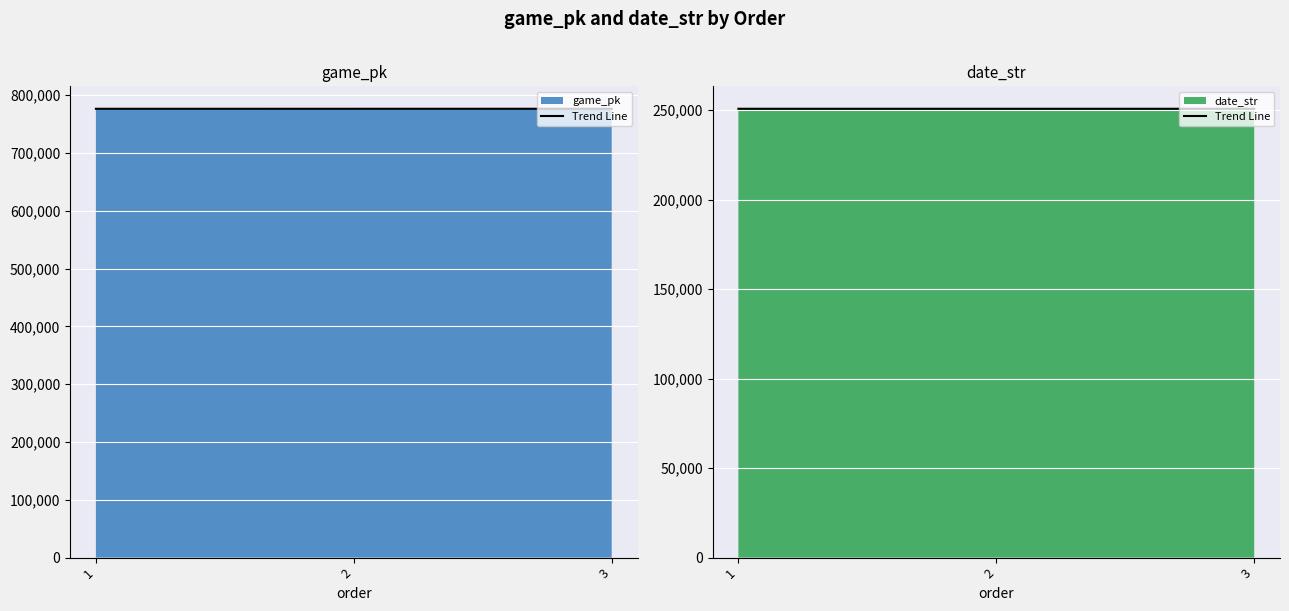

Between 2 and 3, which is larger?

2